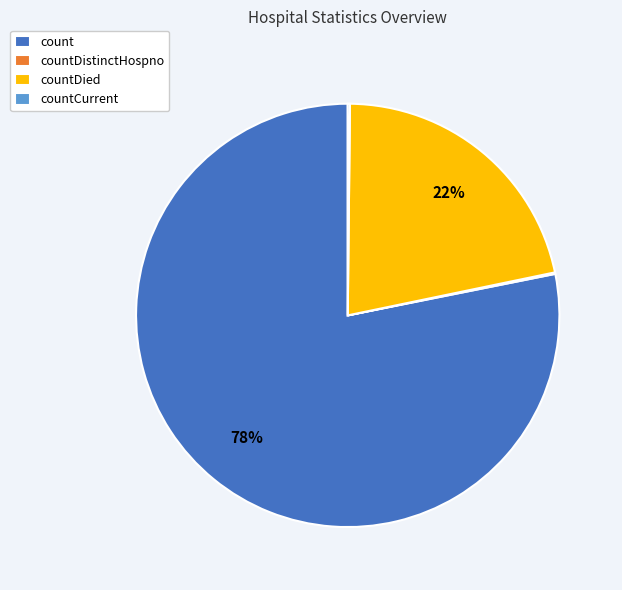

What is the largest slice in the pie chart?

count